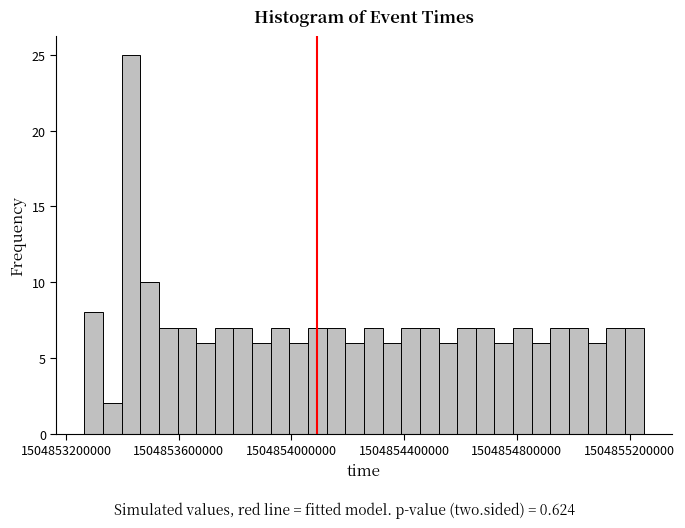

Read against the x-axis, roughly where is the centre of the tallest bar?

1504853450000